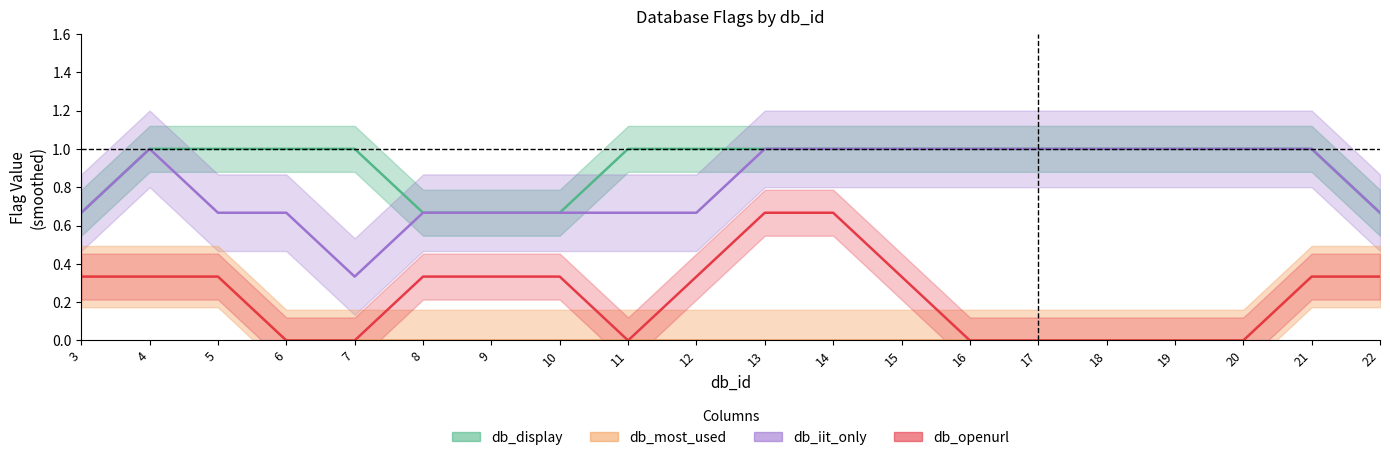

What is the value of the db_openurl point at the 6th from the left?

0.3